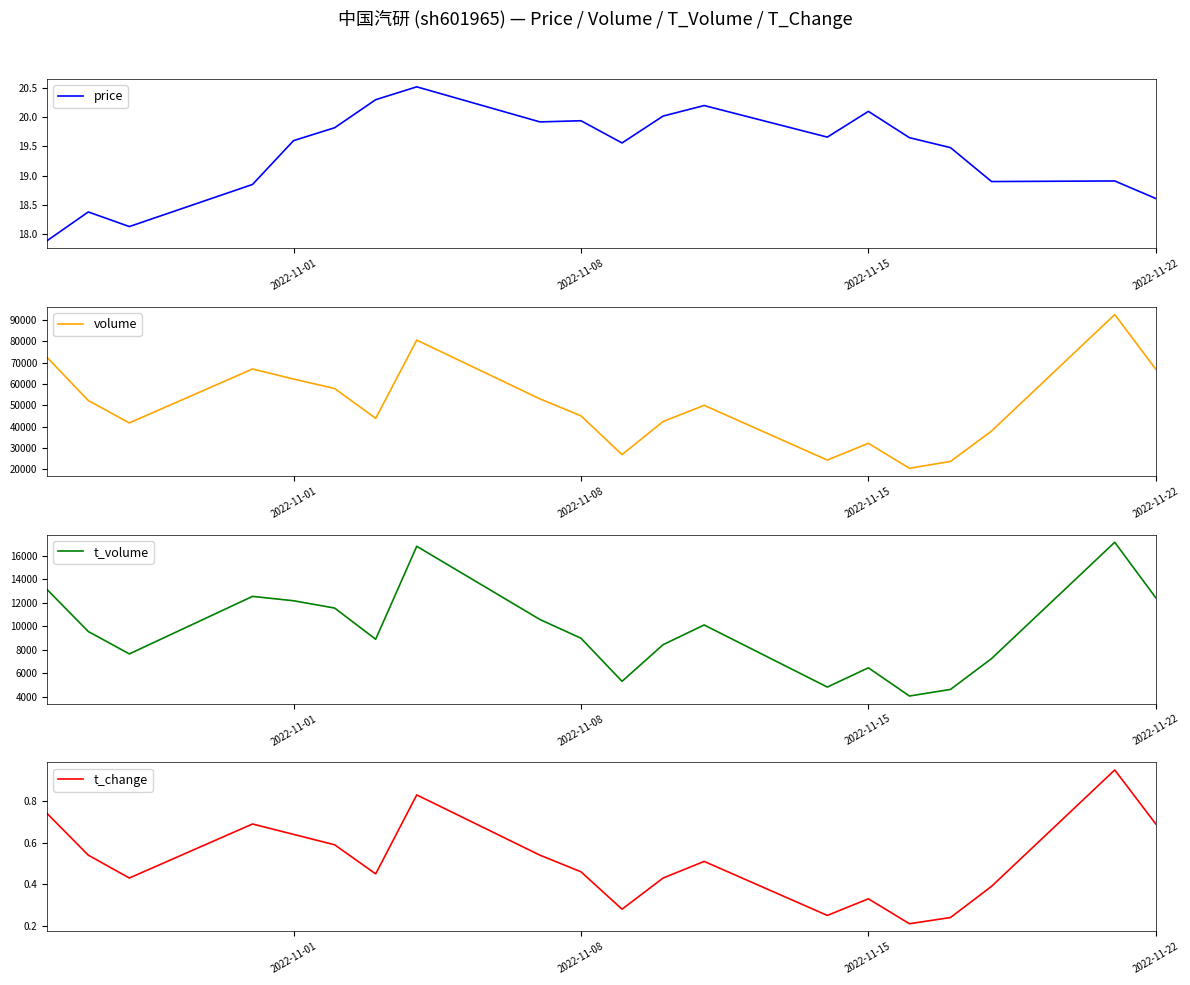

Is it true that price equals 5.3 at 2022-11-15?

False